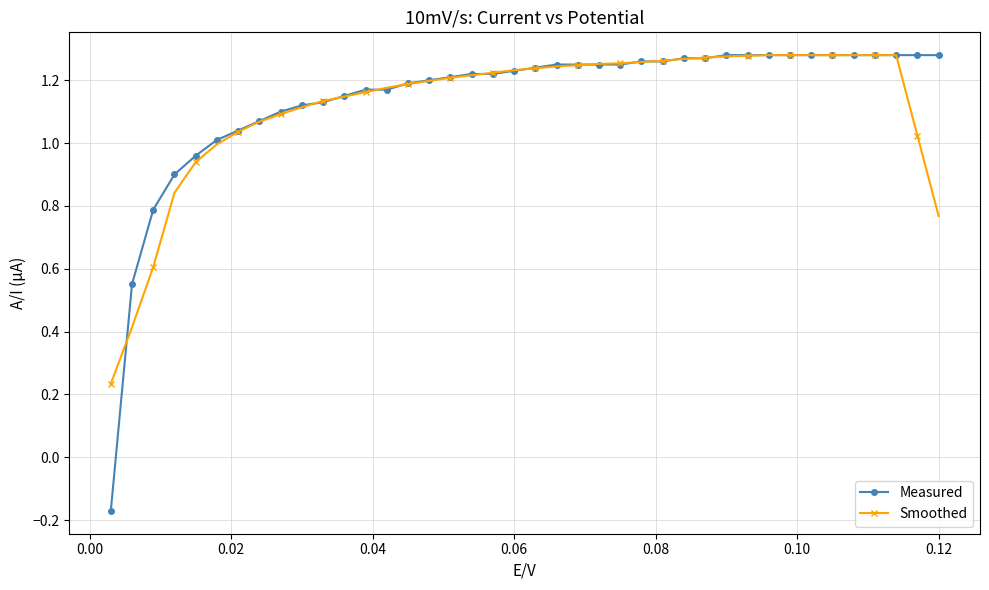

How many data points in Measured are less than 1?

5